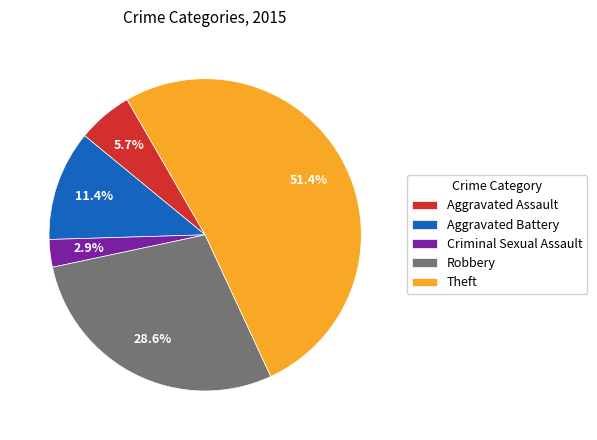

Rank the categories by value from lowest to highest.

Criminal Sexual Assault, Aggravated Assault, Aggravated Battery, Robbery, Theft